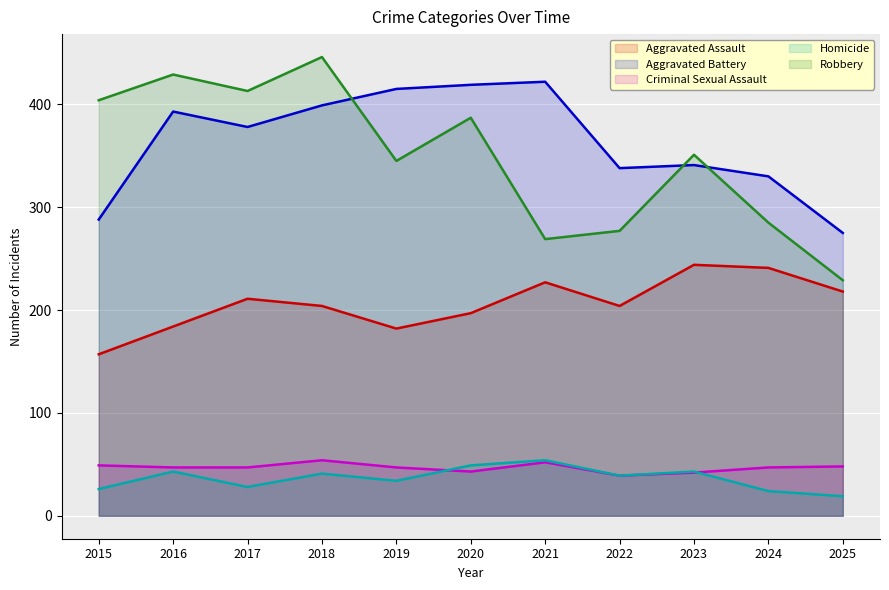

Is the value of Criminal Sexual Assault at 2019 greater than the value of Aggravated Battery at 2019?

No